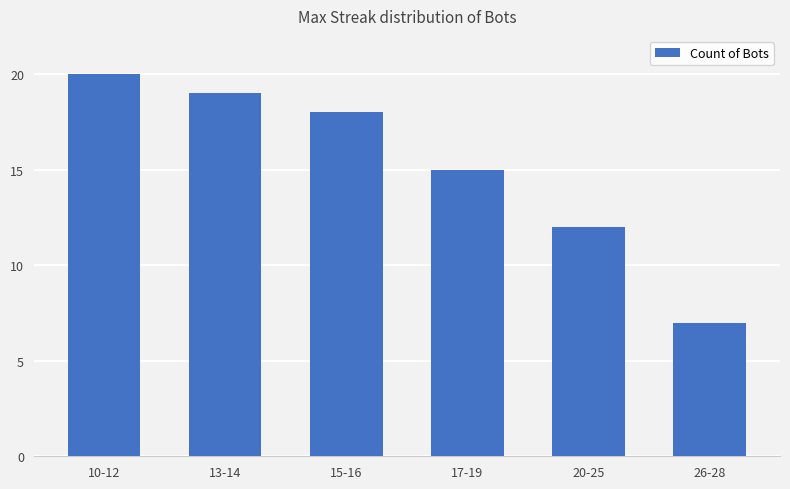

What is the label of the 2nd bar from the right?

20-25